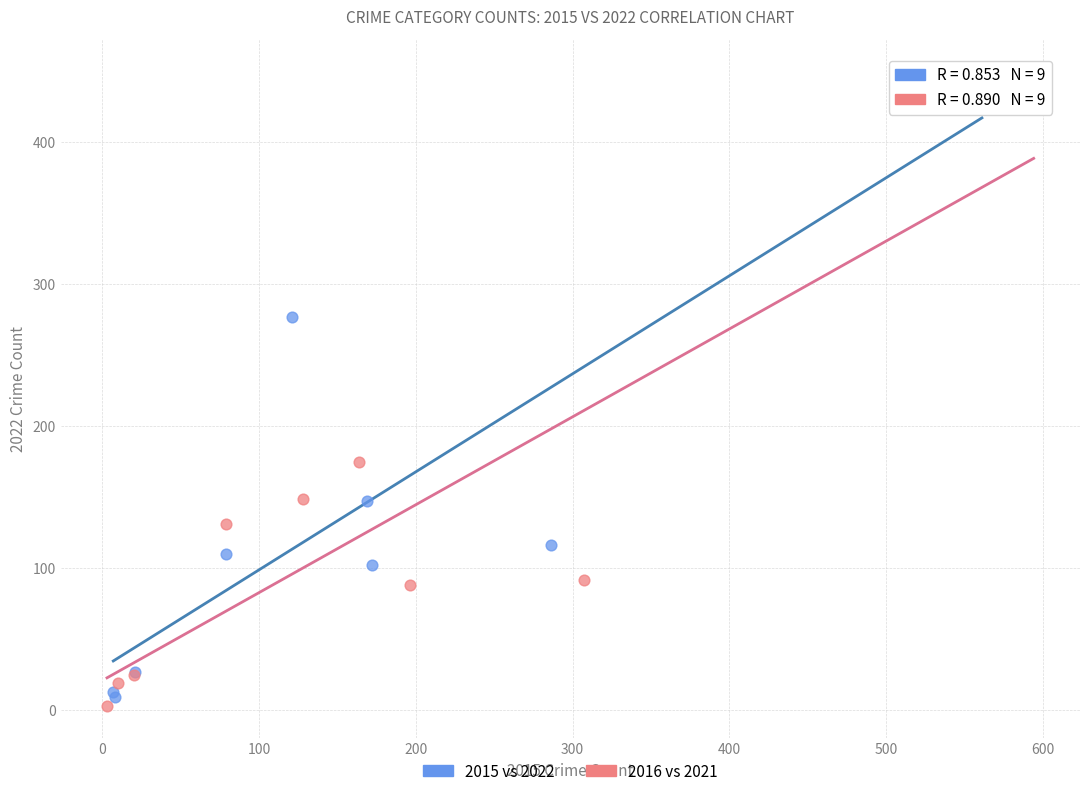

What are all the series names shown in the legend?

2015 vs 2022, 2016 vs 2021